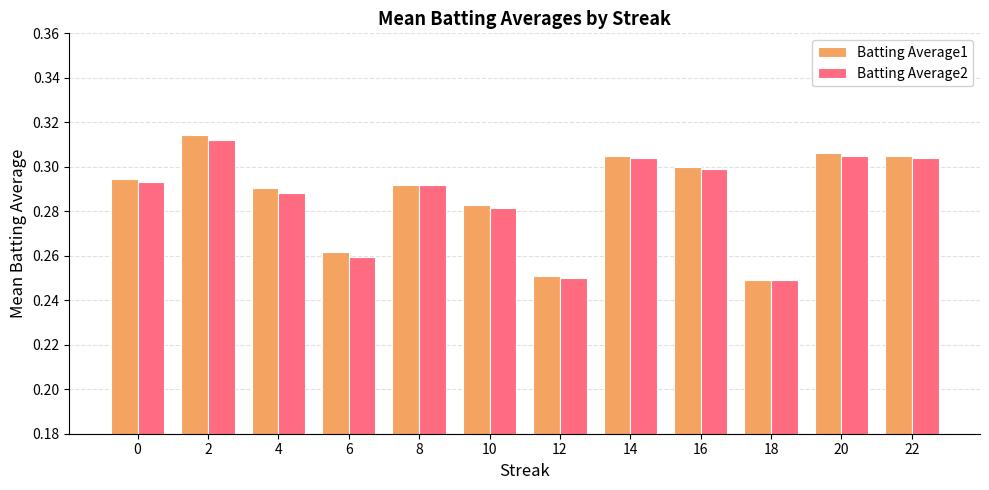

What is the sum of all Batting Average2 values?

3.4